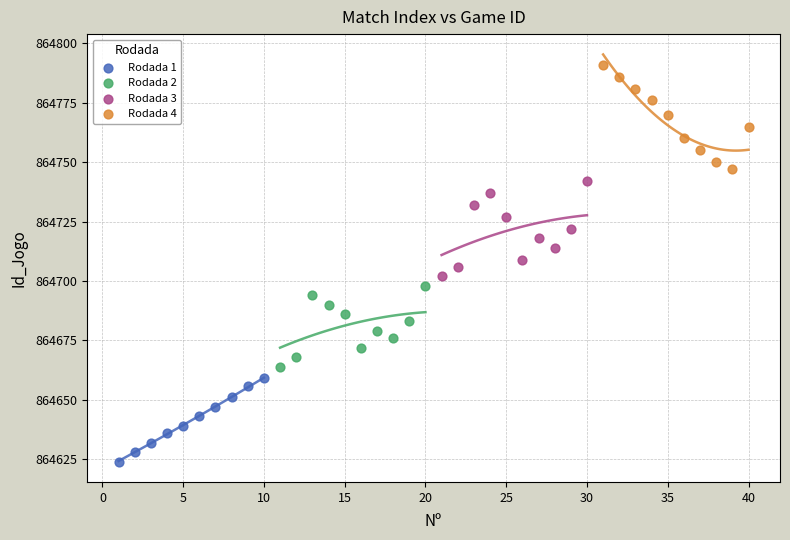

Which series contains the lowest Y value?

Rodada 1